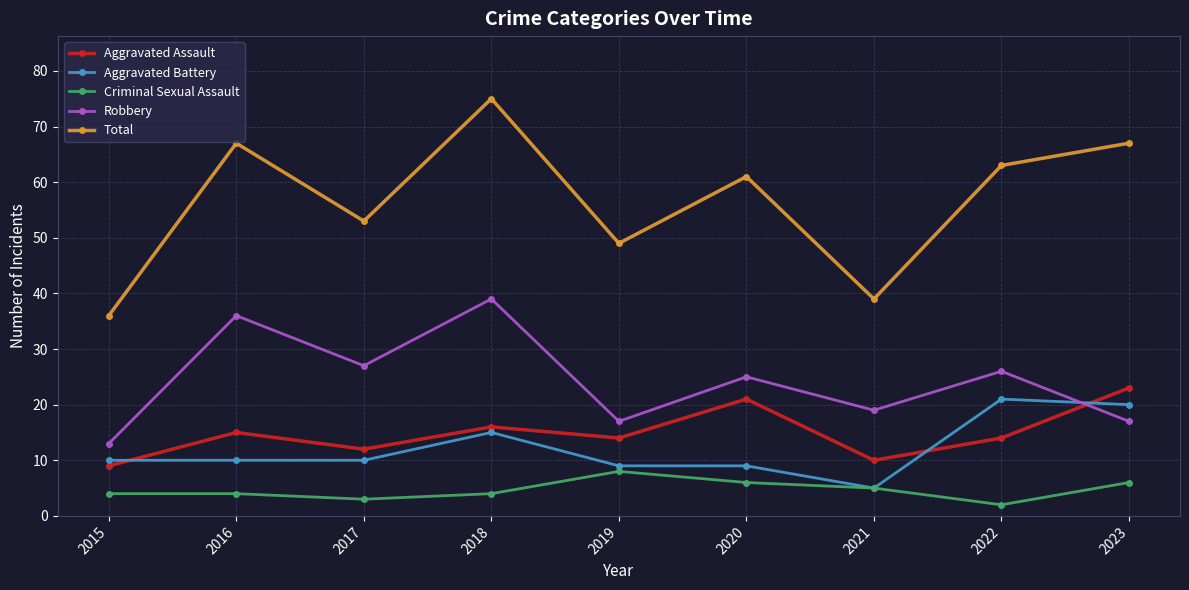

At how many categories does at least one series exceed 21?

9